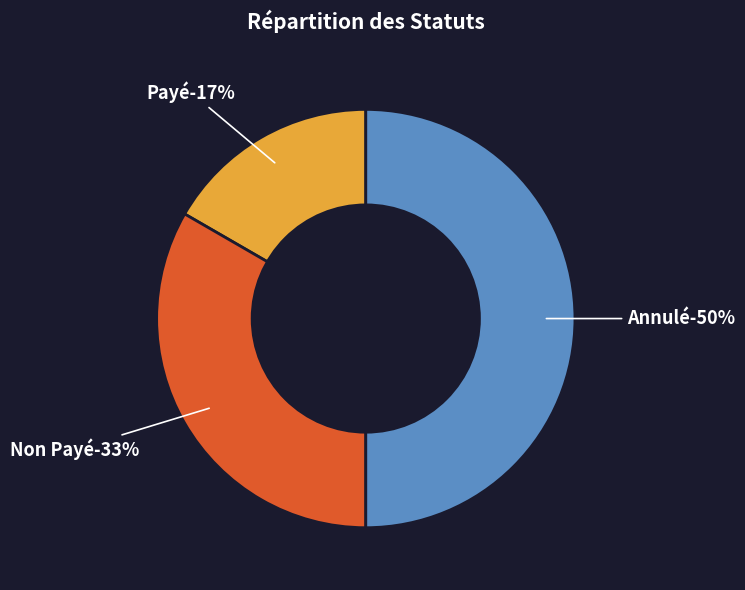

Rank the categories by value from lowest to highest.

Payé, Non Payé, Annulé